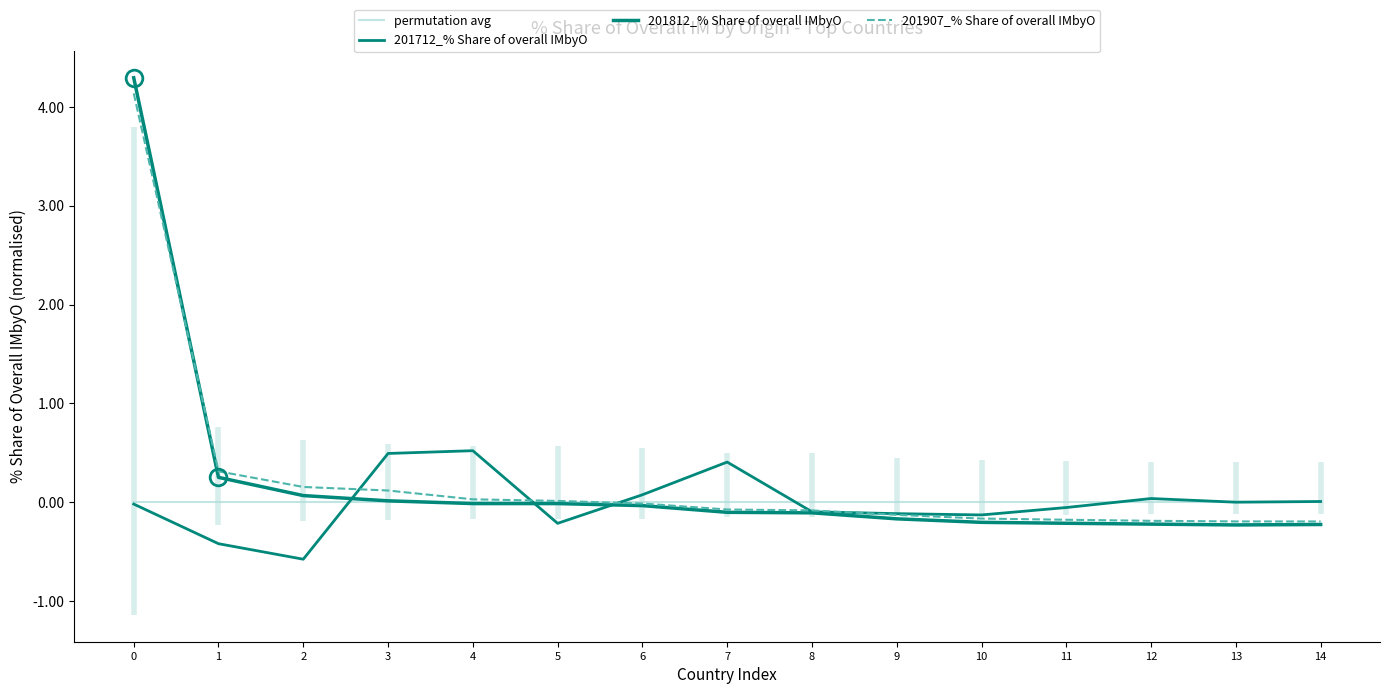

Which label corresponds to the smallest value in the chart?

2